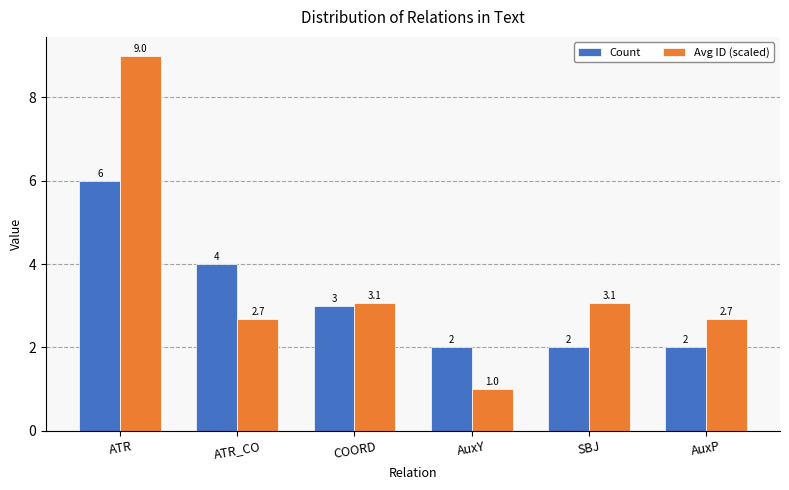

Are the bars horizontal?

No